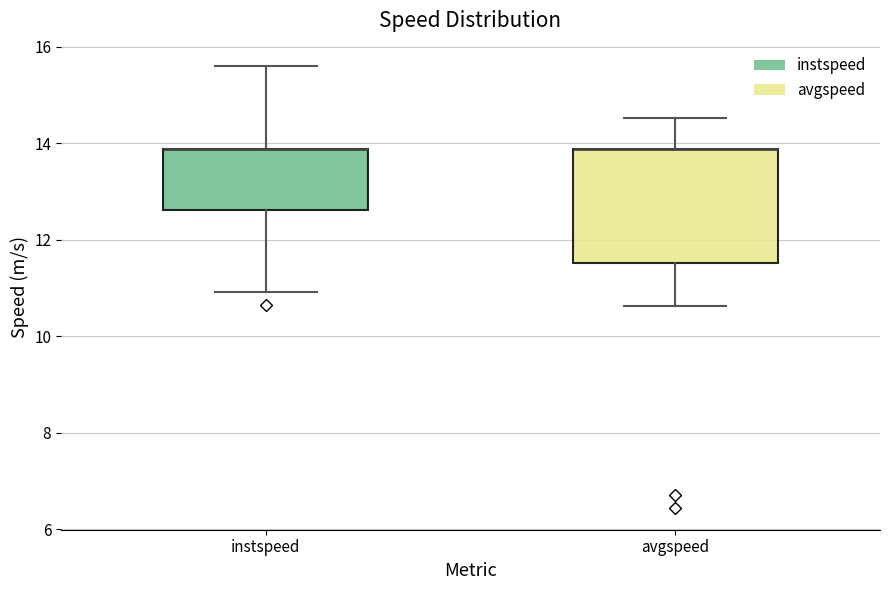

Which box is the tallest, from its lower edge to its upper edge?

avgspeed